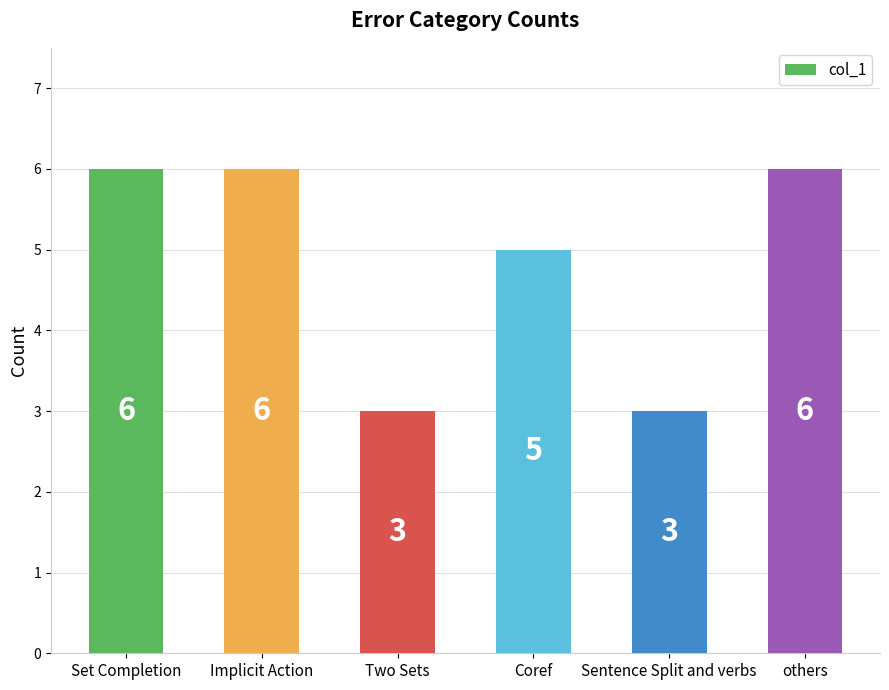

How many categories are shown in the chart?

6